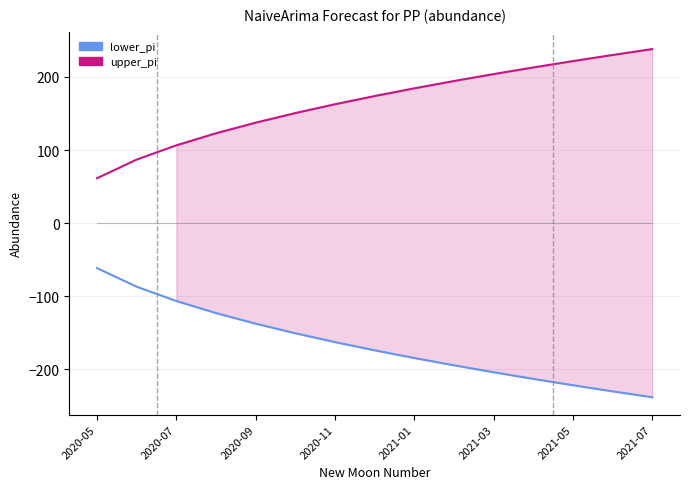

What is the maximum value shown in the chart?

238.1